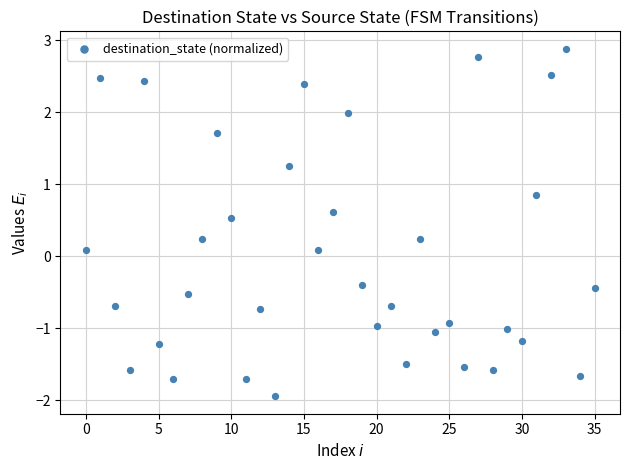

What is the range of Y values (max minus min)?

4.8